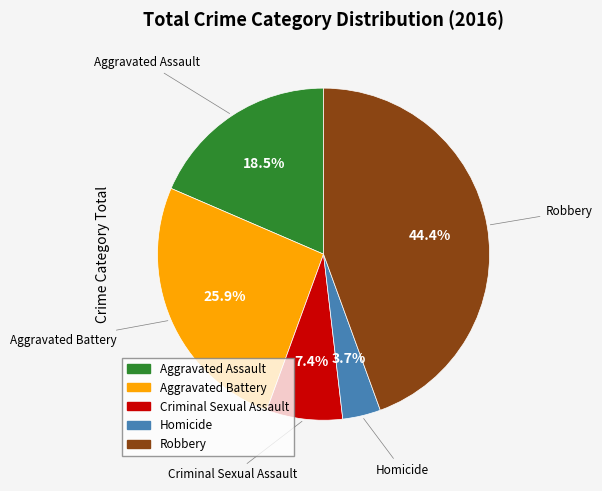

How many segments does this pie chart have?

5